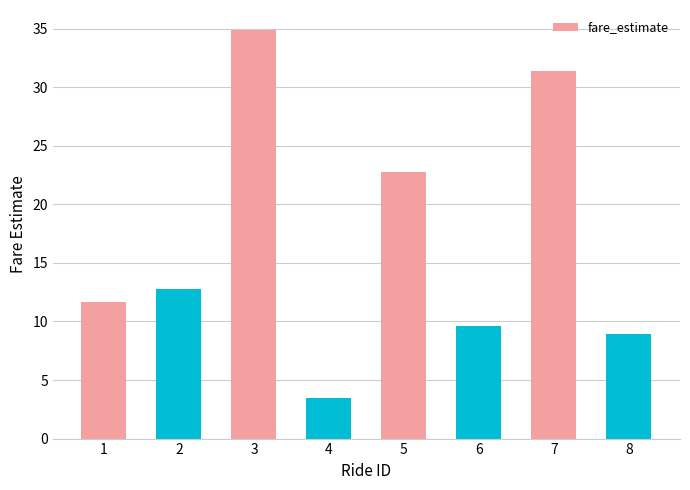

What is the ratio of the value at 2 to the value at 7?

0.4